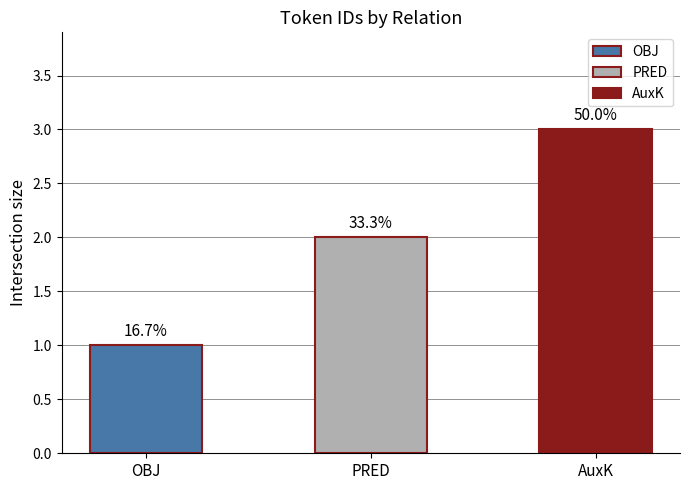

How many bars are there in total?

3